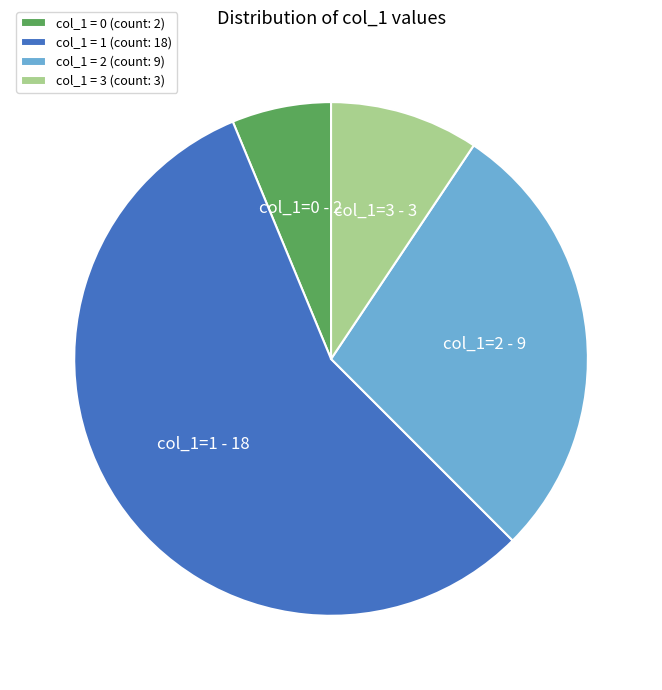

The col_1 = 1 (count: 18) slice represents 67% of the pie. True or false?

False